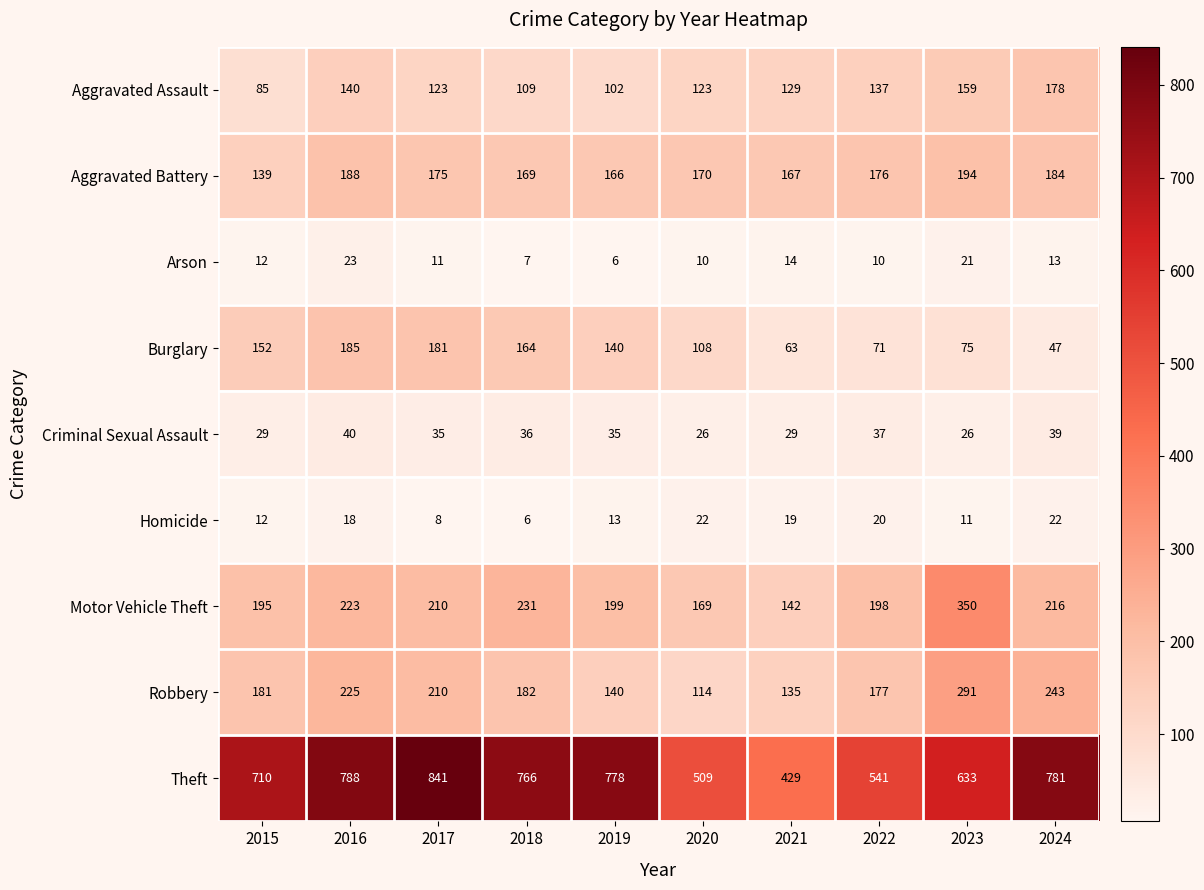

Rank the series at 2021 from lowest to highest value.

Arson, Homicide, Criminal Sexual Assault, Burglary, Aggravated Assault, Robbery, Motor Vehicle Theft, Aggravated Battery, Theft